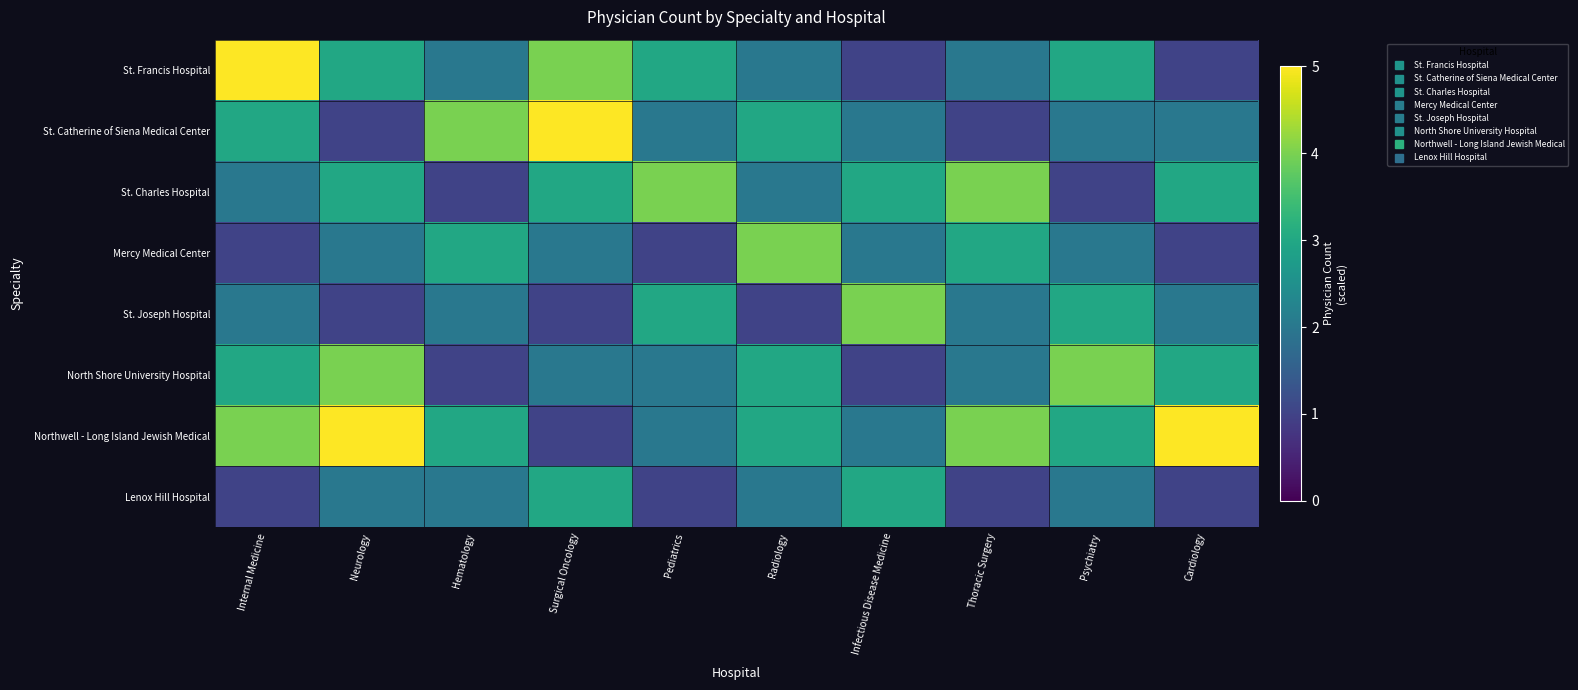

What is the maximum value shown in the chart?

5